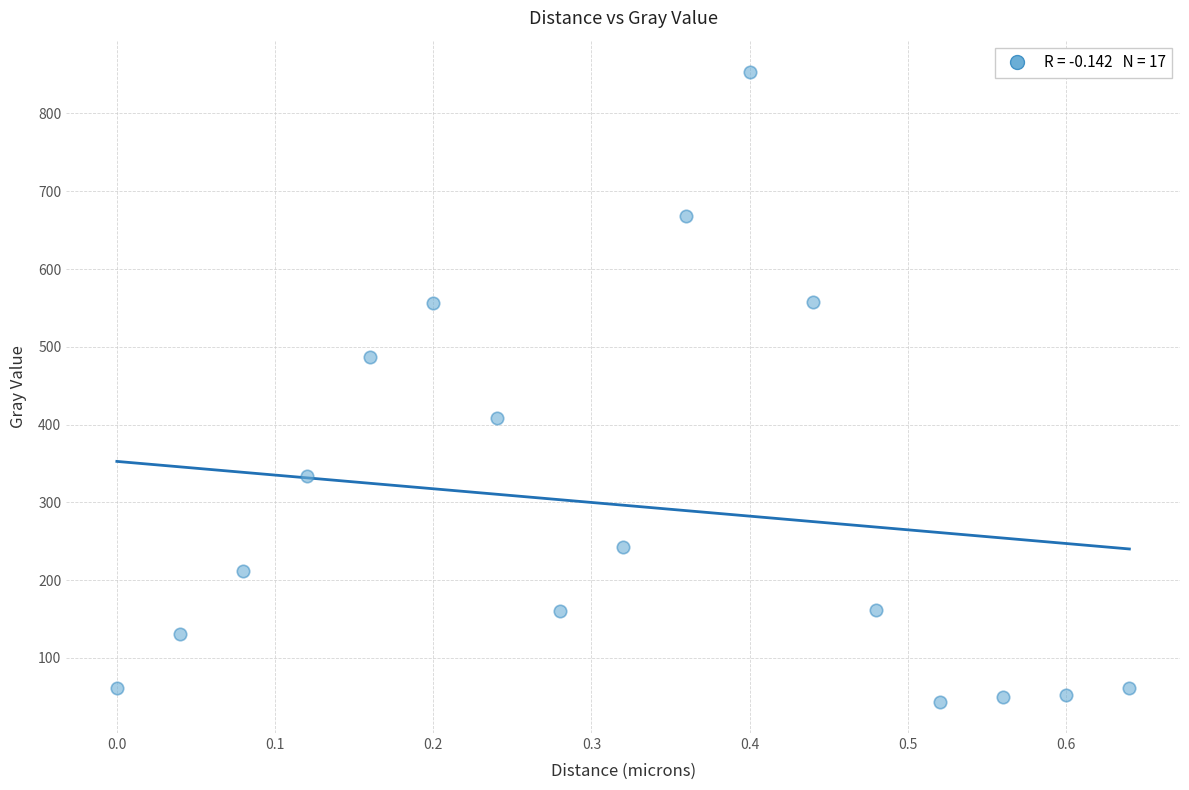

What is the range of Y values (max minus min)?

809.2